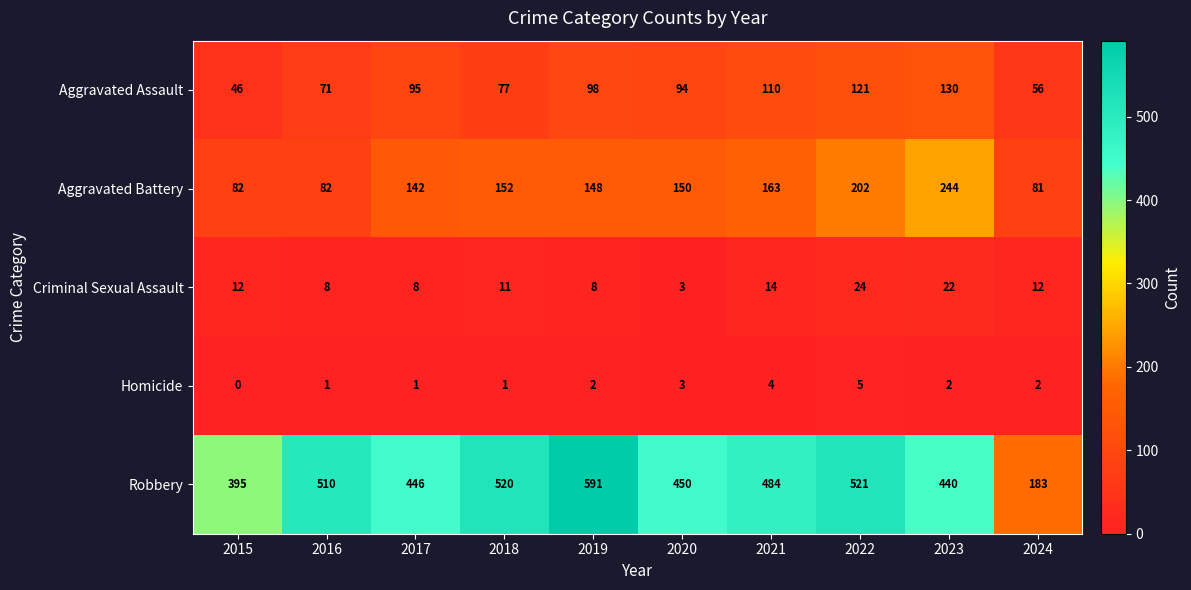

Between 2020 and 2024, which series saw the biggest shift?

Robbery